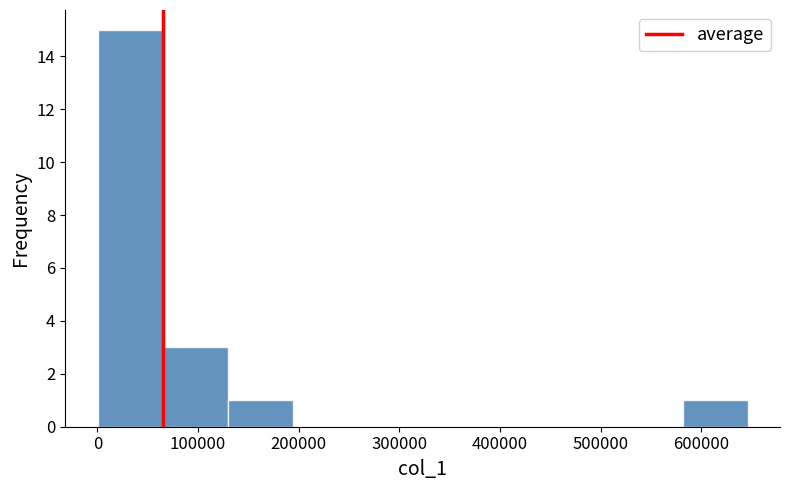

Which range on the x-axis has the tallest bar?

0 to 60000